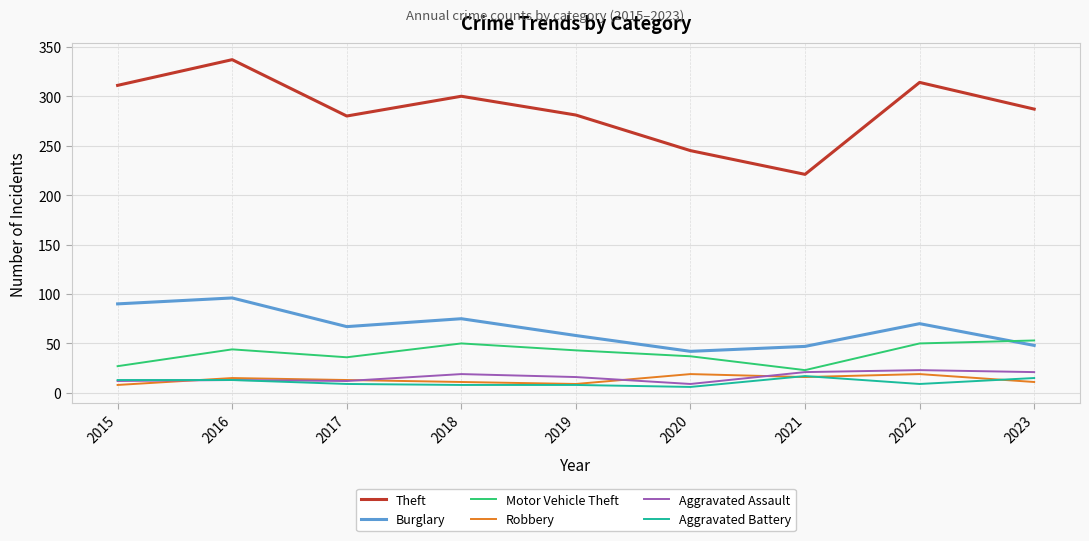

At how many categories does at least one series exceed 10?

9